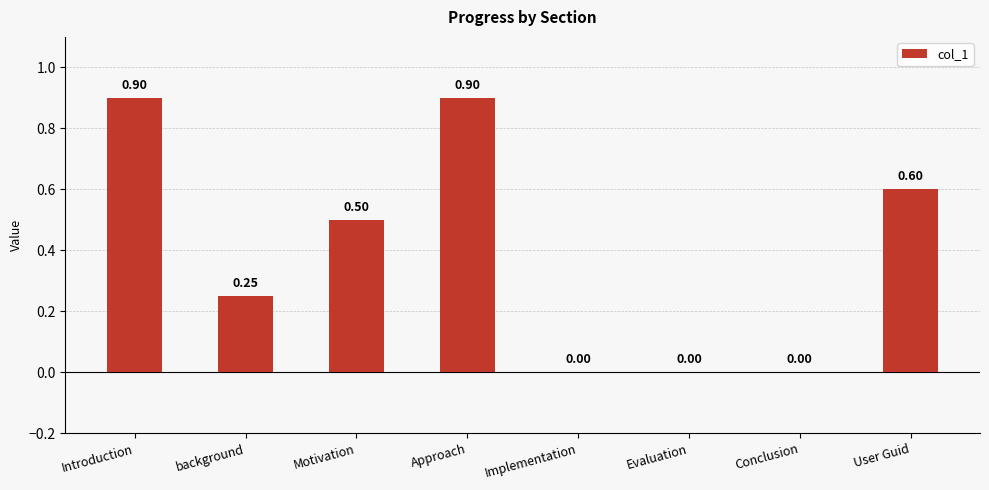

What is the average value?

0.4